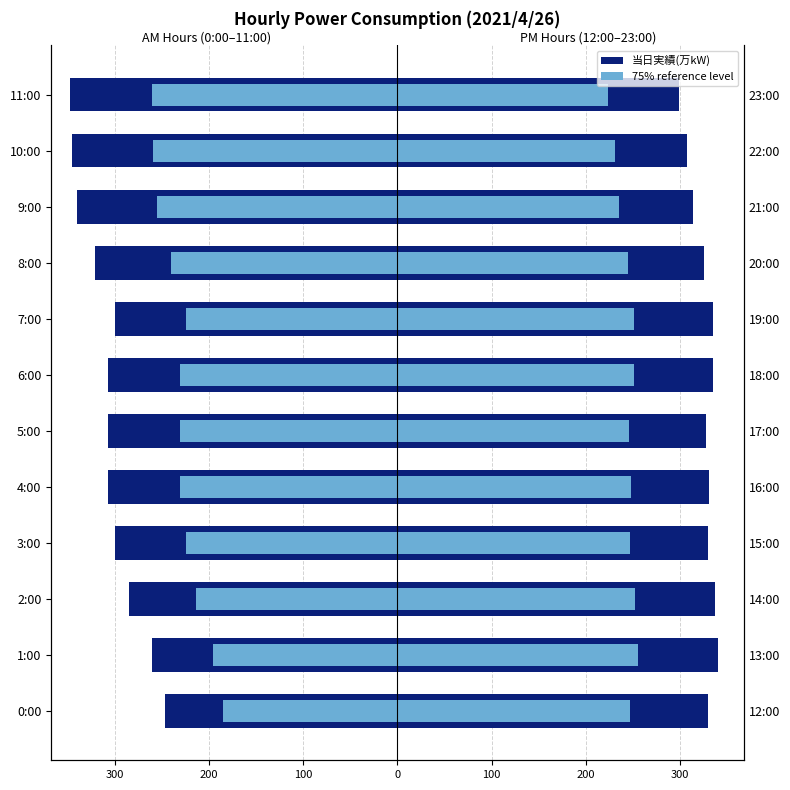

What is the minimum value for 当日実績(万kW) PM (12:00–23:00)?

299